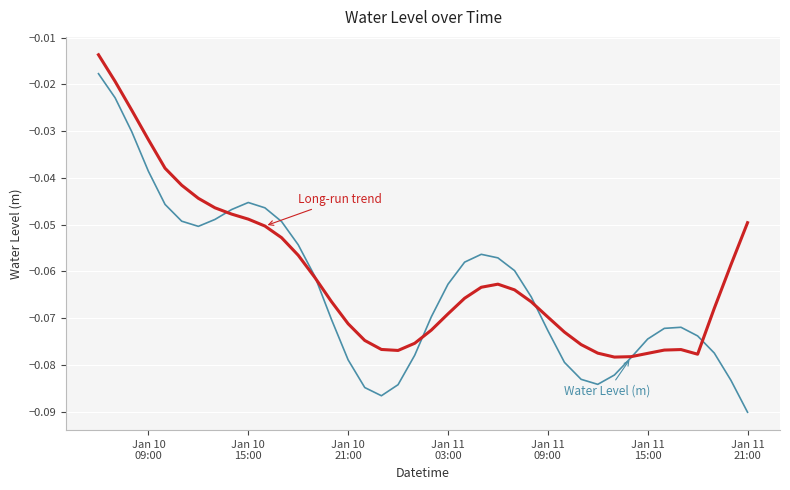

Does the chart display data point markers on the line(s)?

No